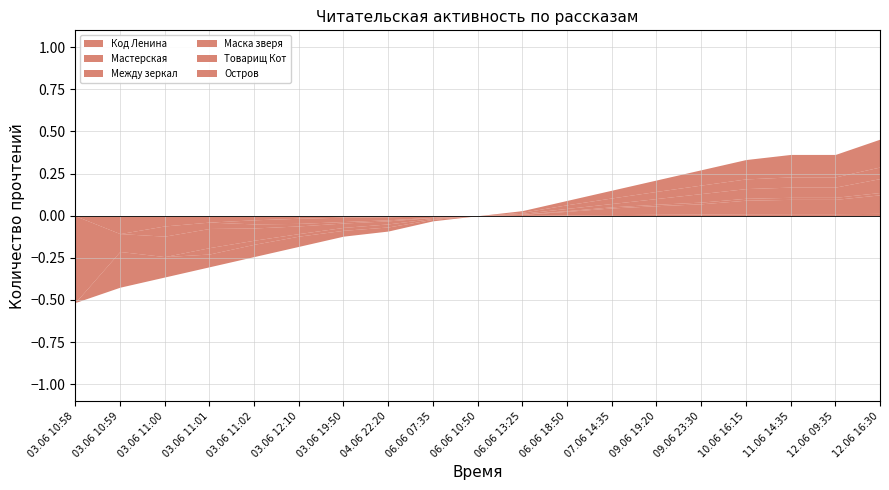

Which has a higher value, 09.06 19:20 or 06.06 07:35?

09.06 19:20